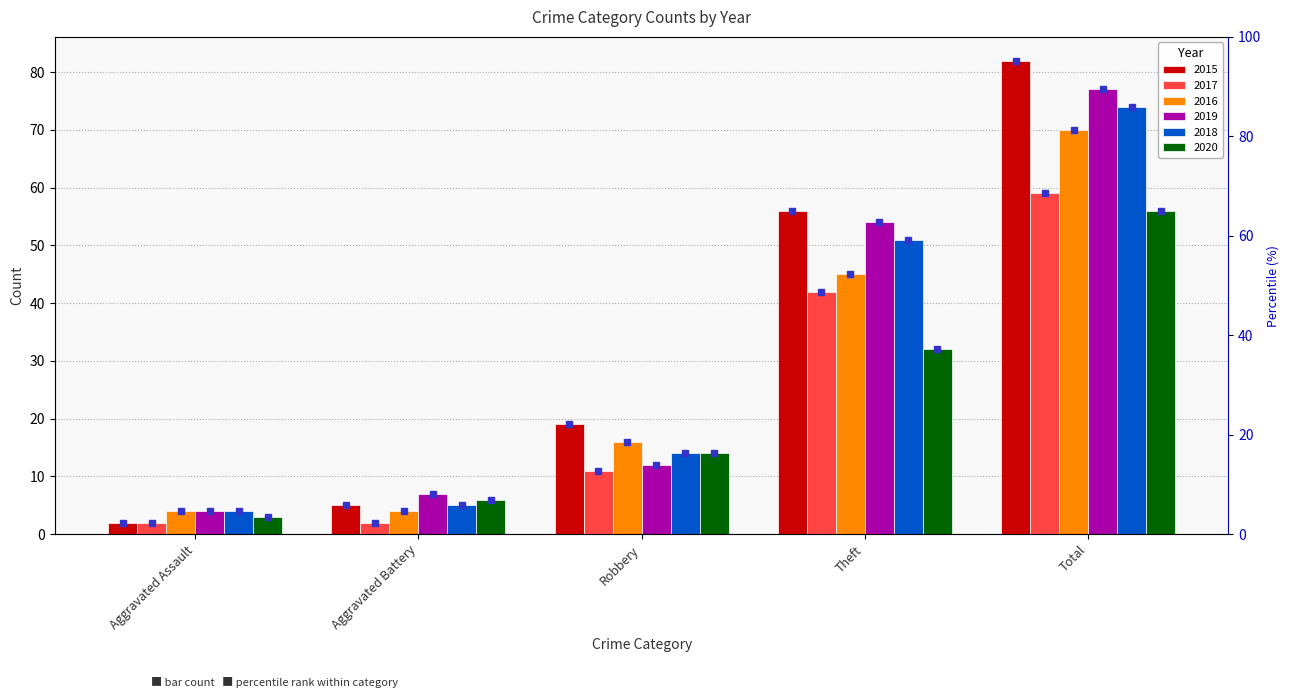

At which category is the sum across all series the highest?

Total